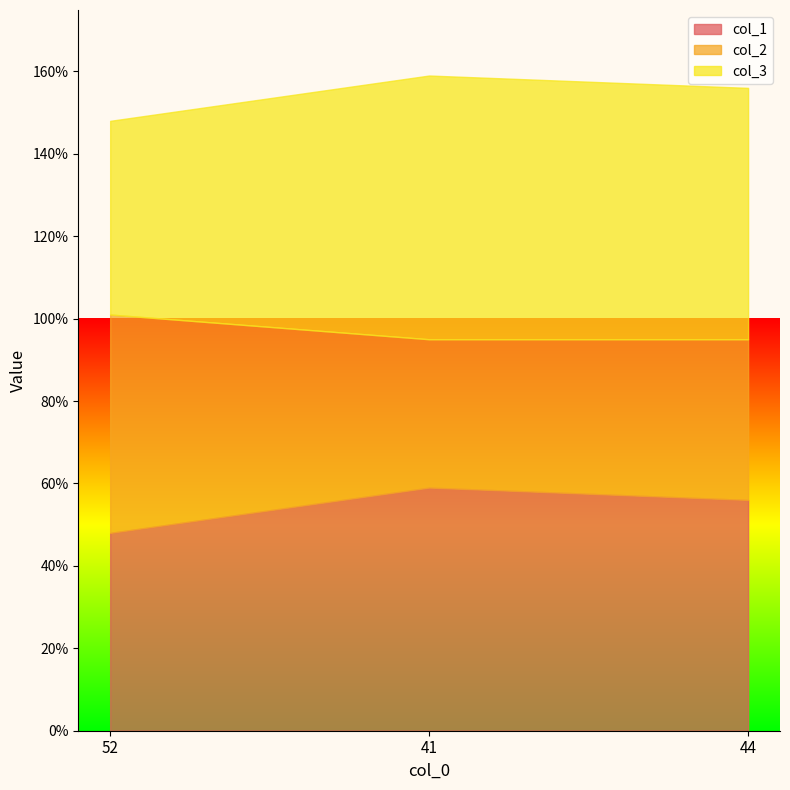

Reading right to left, what are all the values shown in this chart?

col_1: 44=56	41=59	52=48
col_2: 44=39	41=36	52=53
col_3: 44=61	41=64	52=47